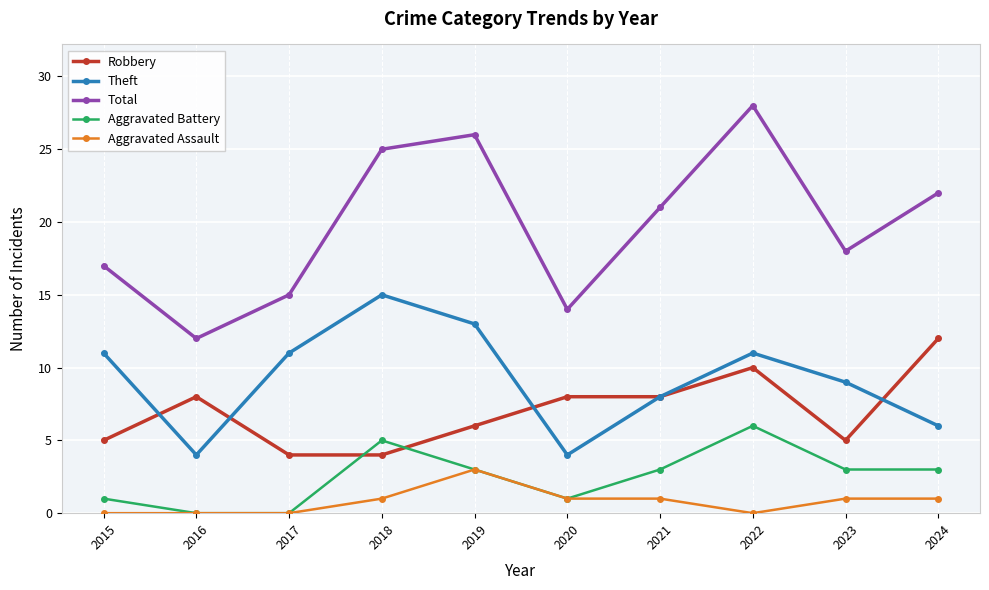

Does the chart have visible grid lines?

Yes